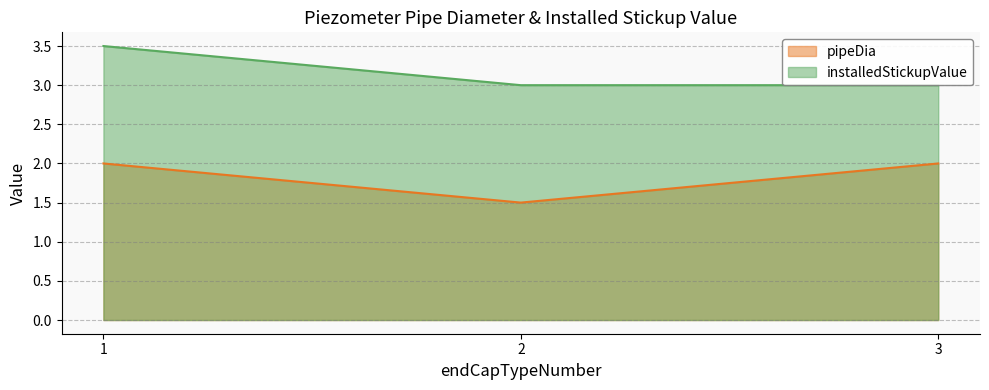

What is the smallest value displayed?

1.5